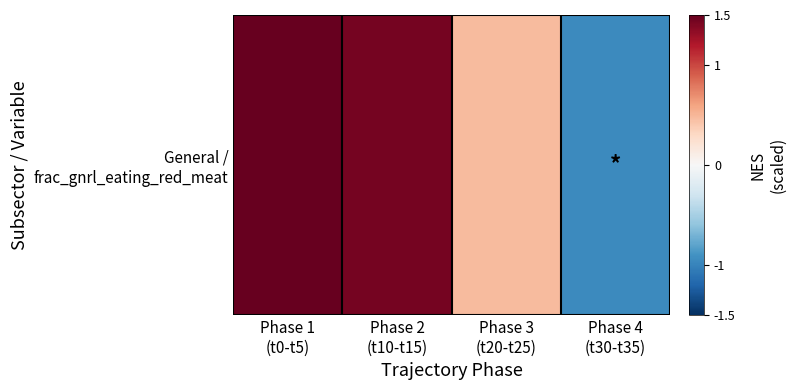

True or false: the data shows 1.5 at Phase 1
(t0-t5).

True